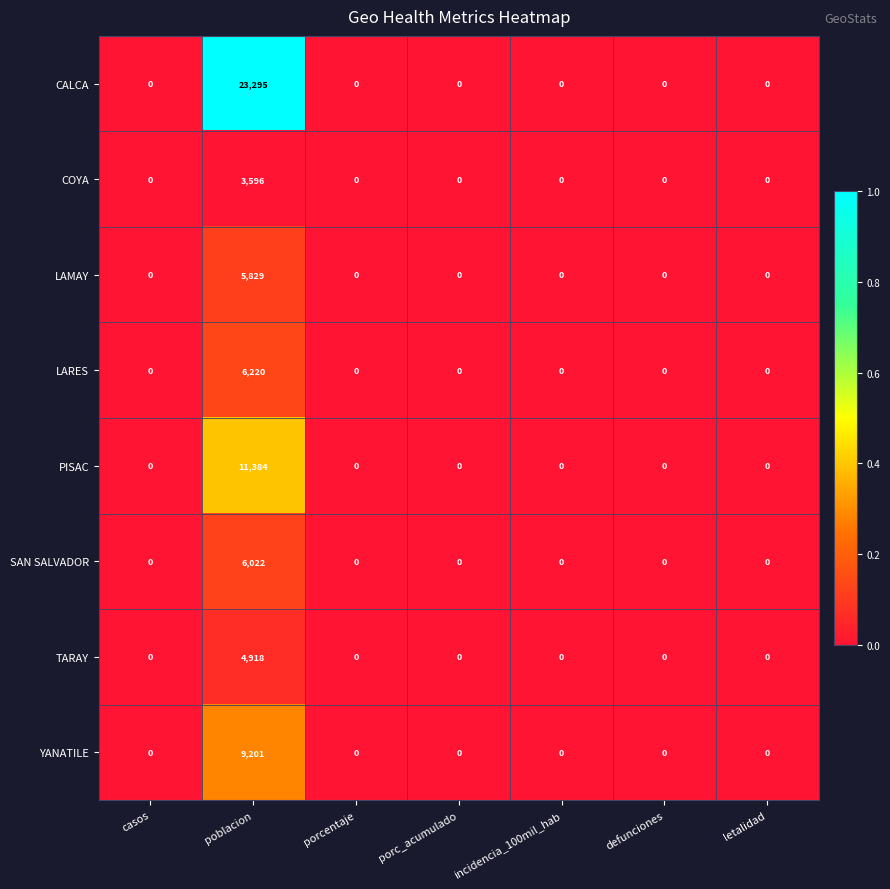

What is the difference between the maximum and minimum values in the YANATILE series?

9201